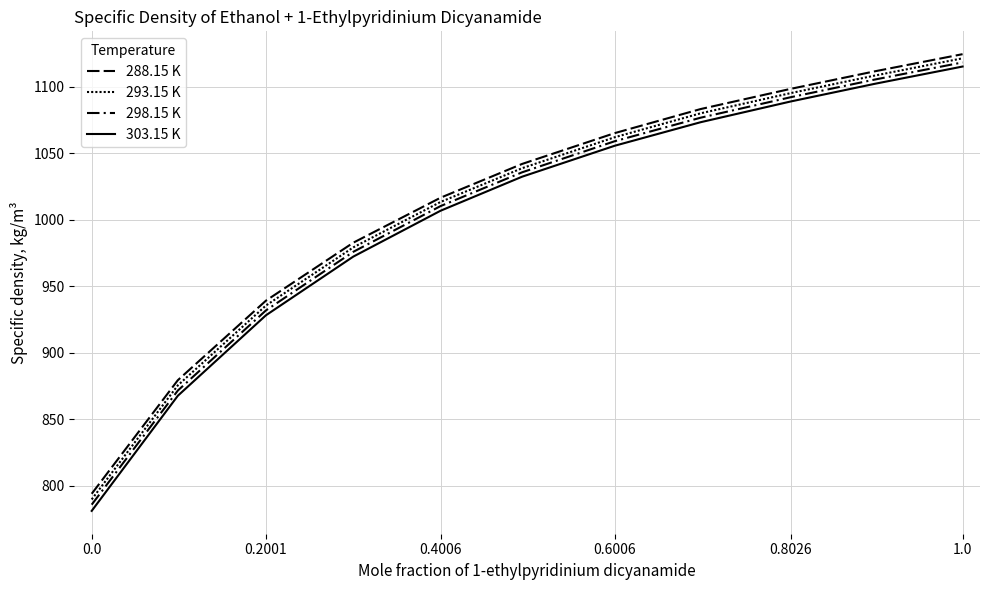

How many lines are shown in the chart?

4